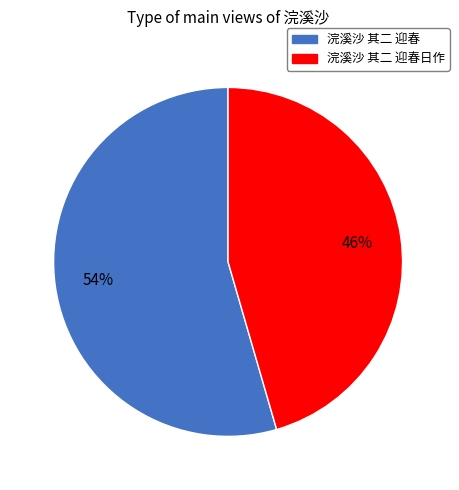

To the nearest percent, what is the combined percentage of 浣溪沙 其二 迎春 and 浣溪沙 其二 迎春日作?

100%